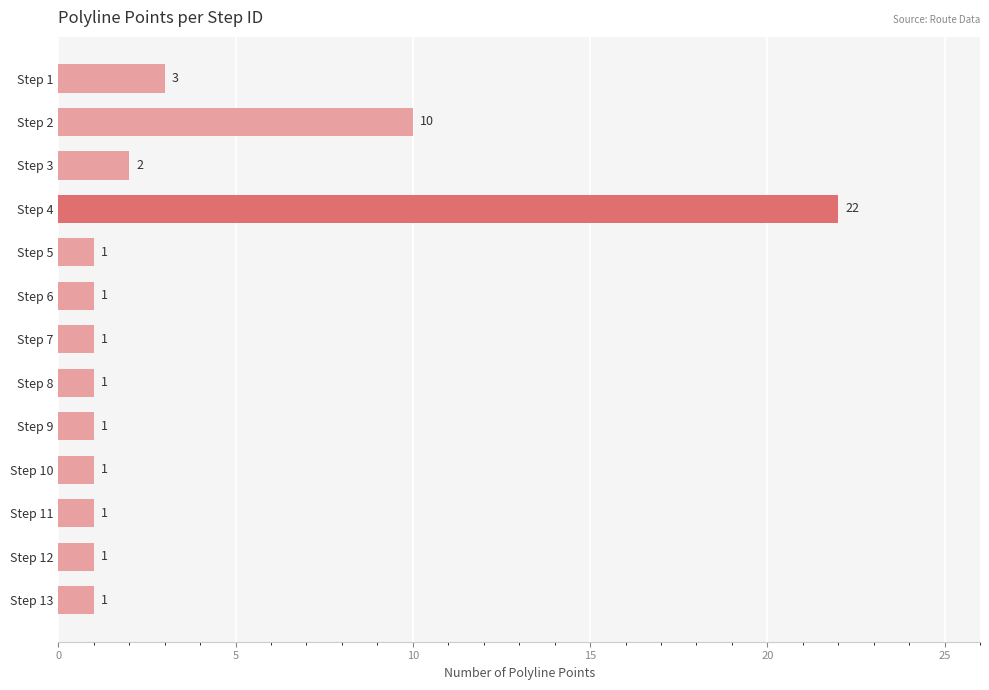

True or false: the data shows 1 at Step 8.

True